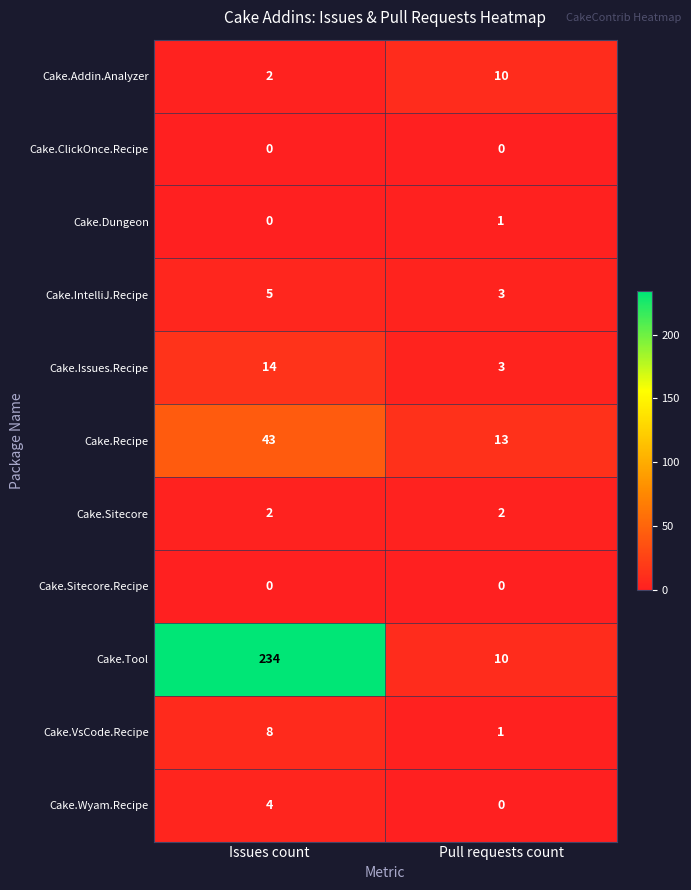

The Cake.Sitecore.Recipe series shows 0 at Pull requests count. True or false?

True